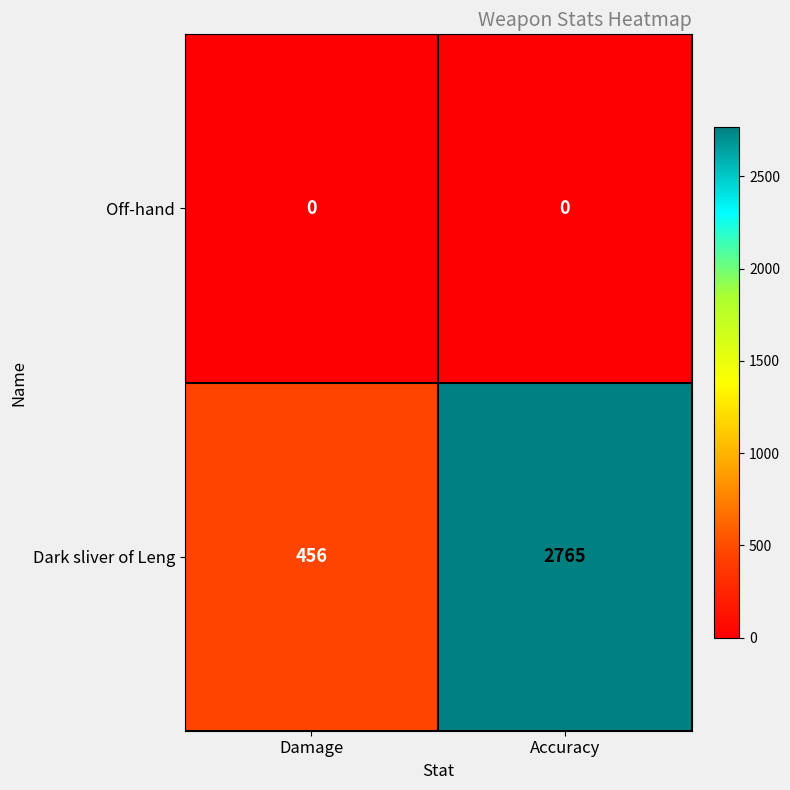

Reading left to right, extract all data points from this chart.

Off-hand: 0	0
Dark sliver of Leng: 456	2765